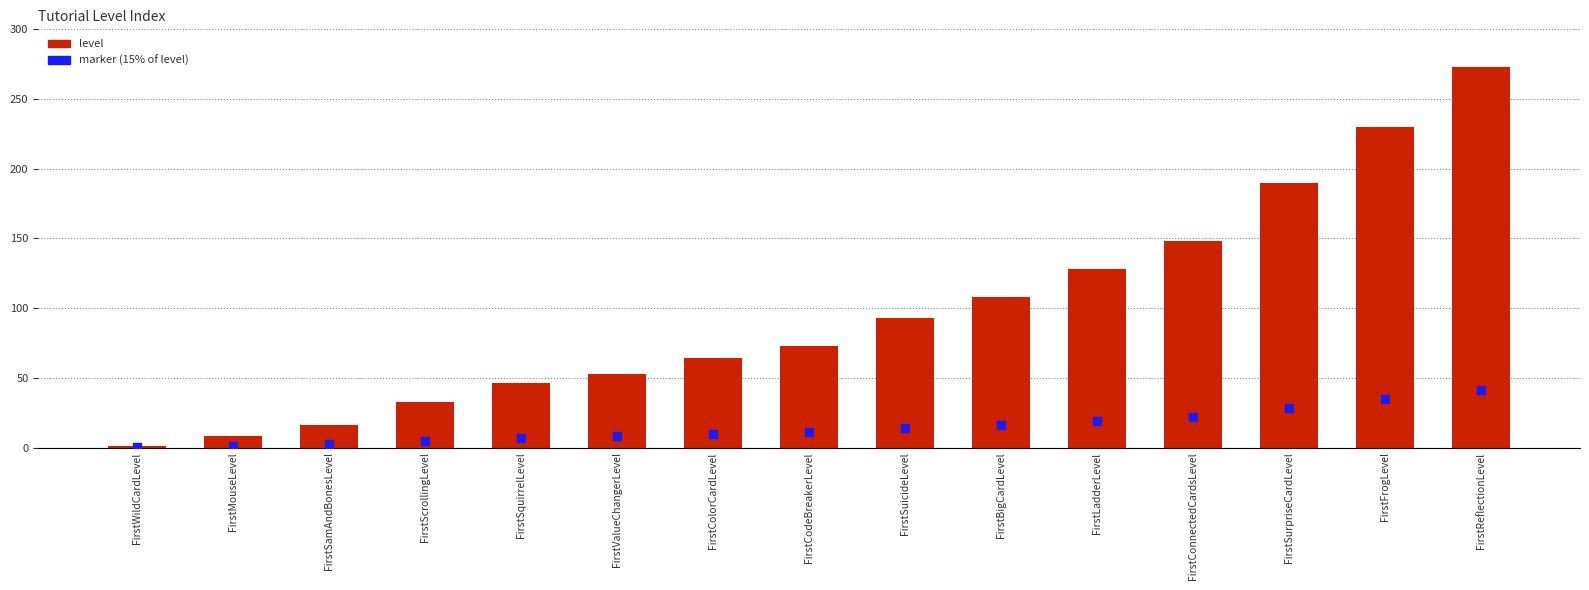

Which series reaches the maximum Y coordinate?

level